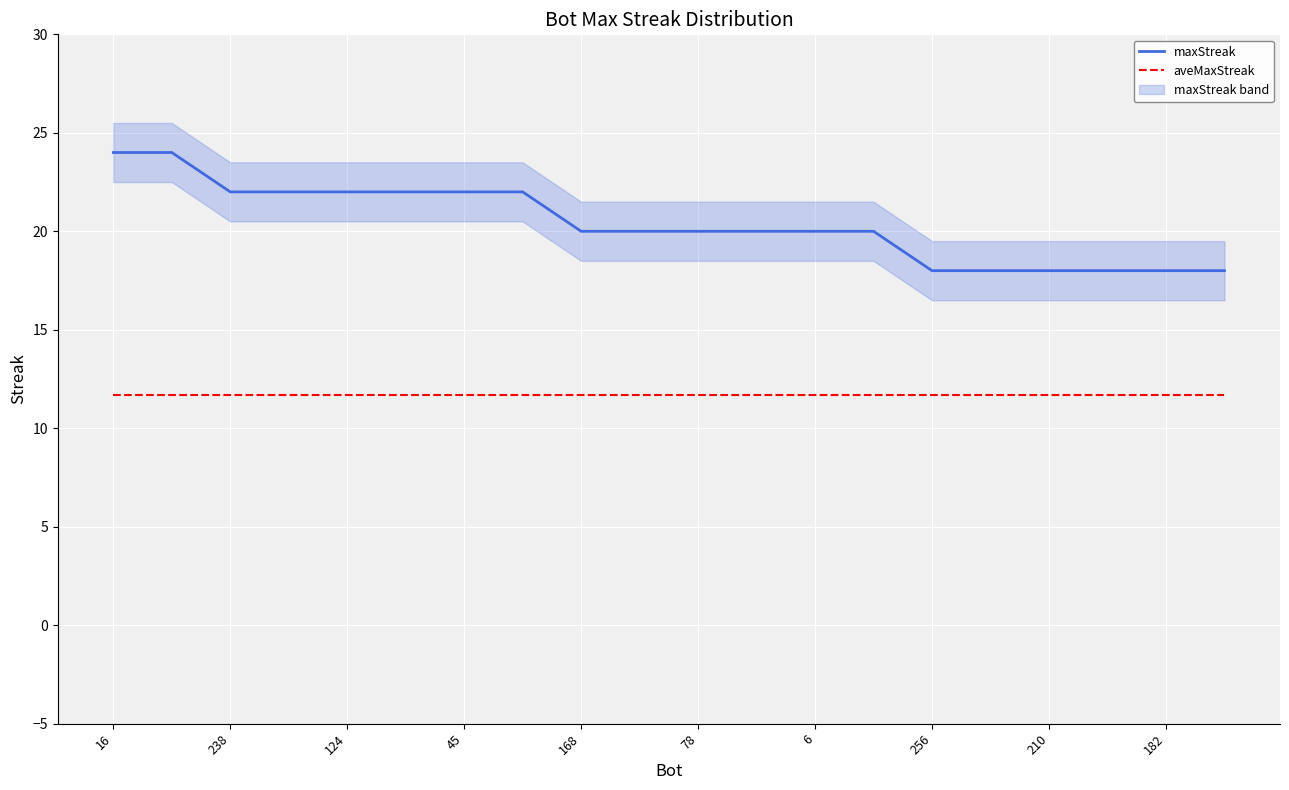

How many categories are shown in the chart?

20